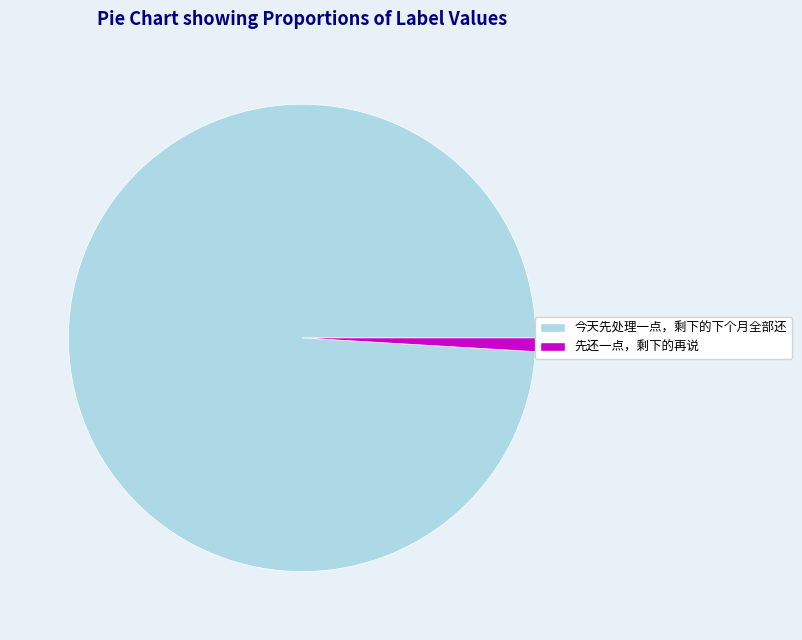

How many segments does this pie chart have?

2